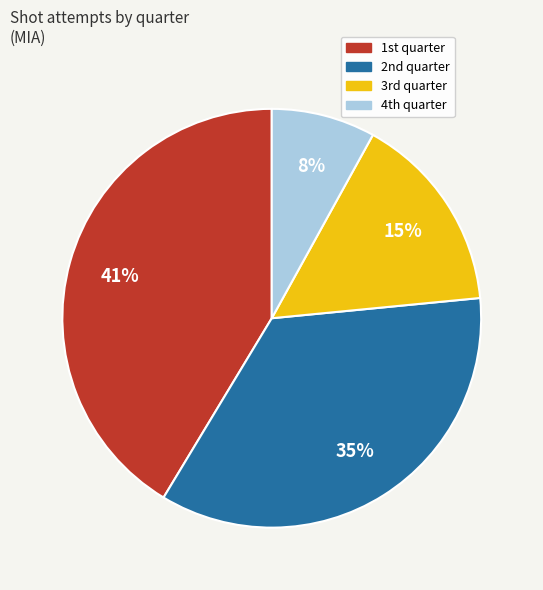

Does any single category account for the majority?

No